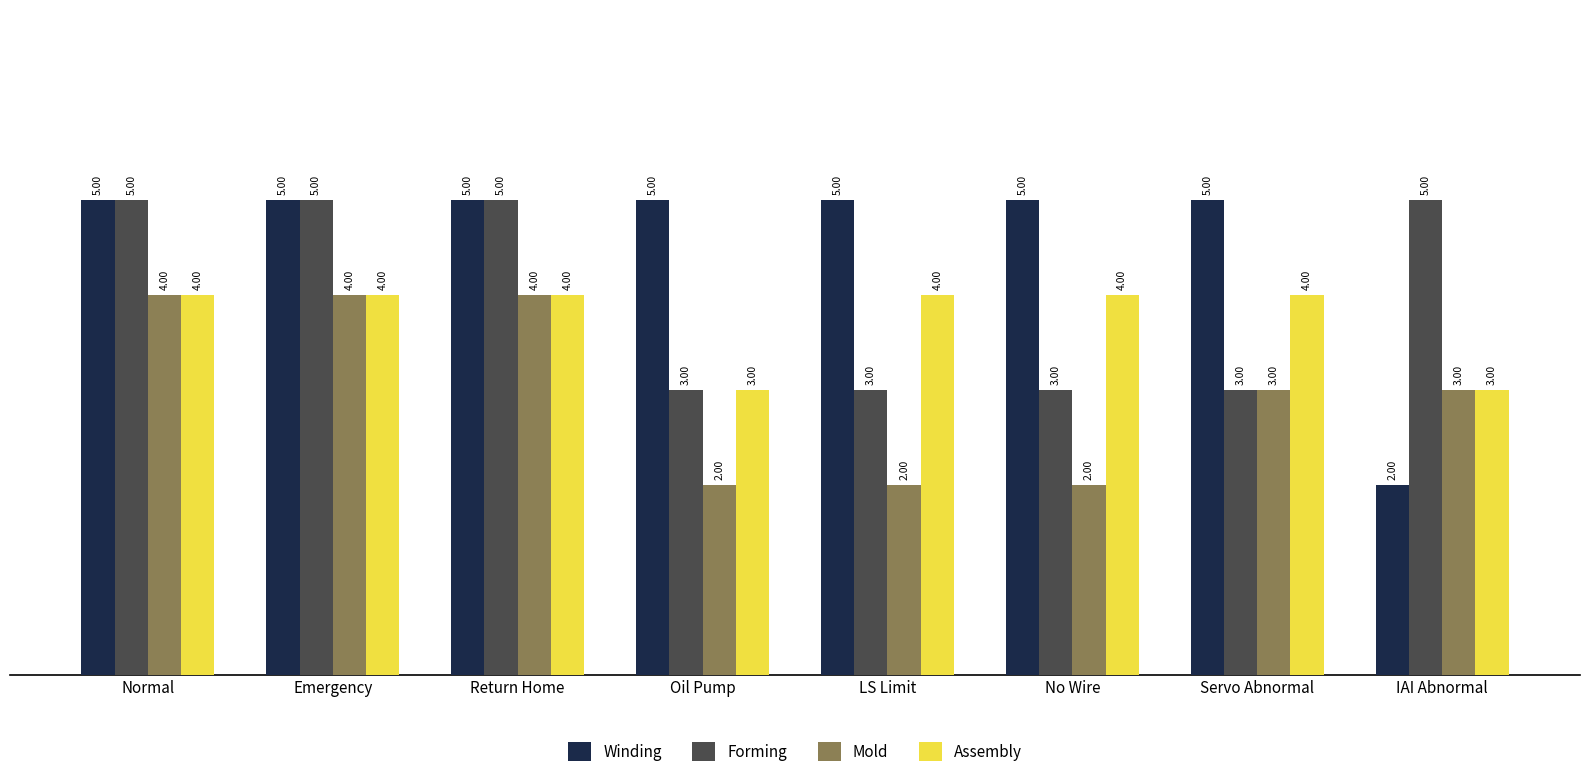

Which series has the largest total across all categories?

Winding